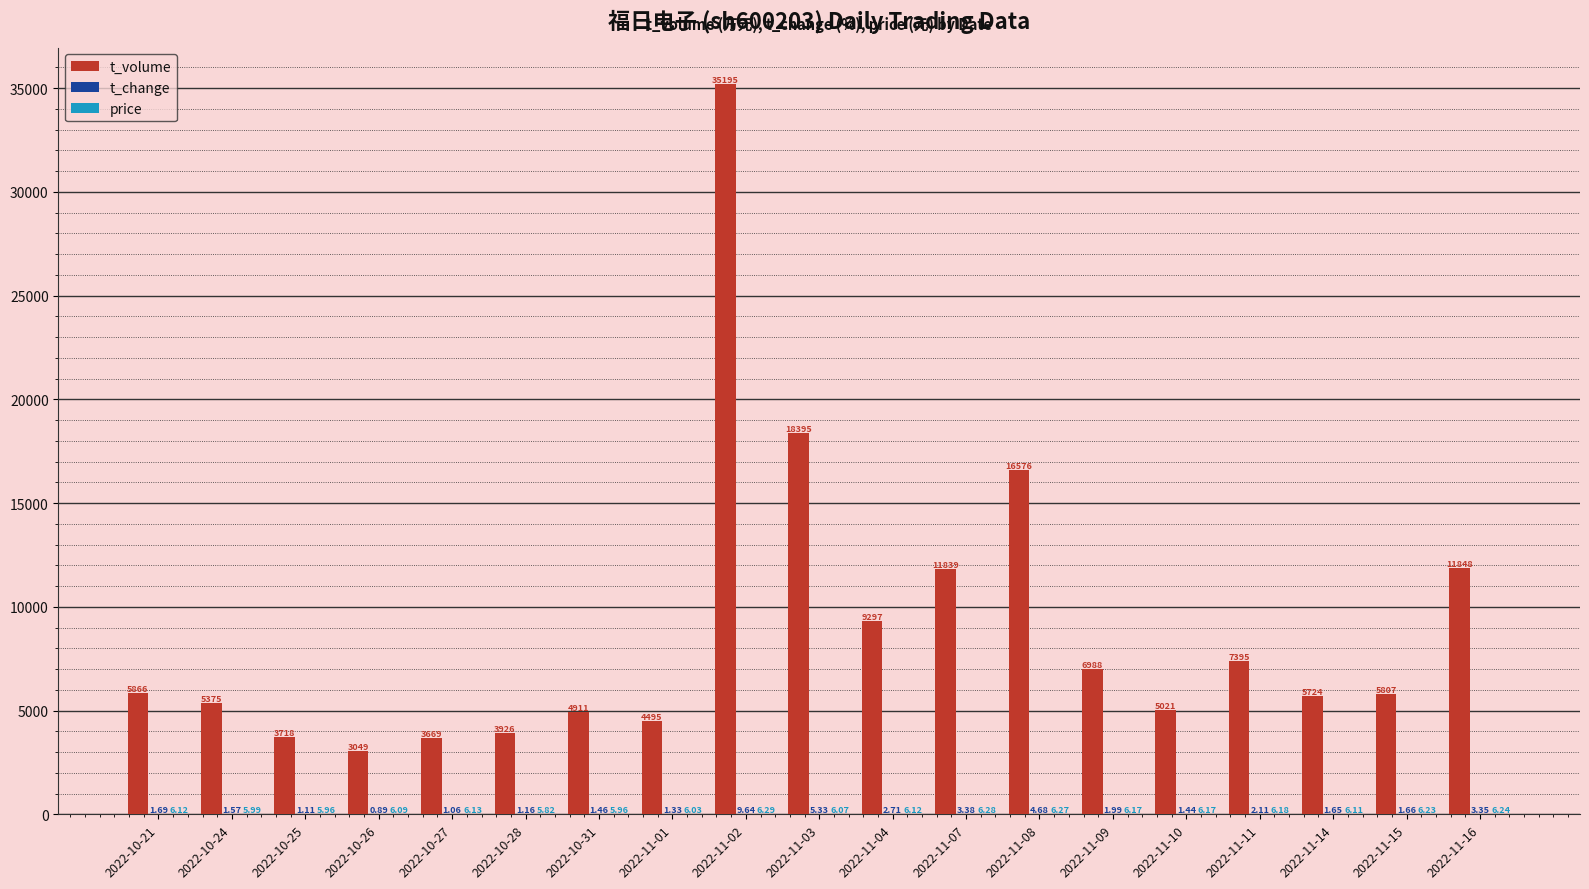

At which category is the sum across all series the highest?

2022-11-02